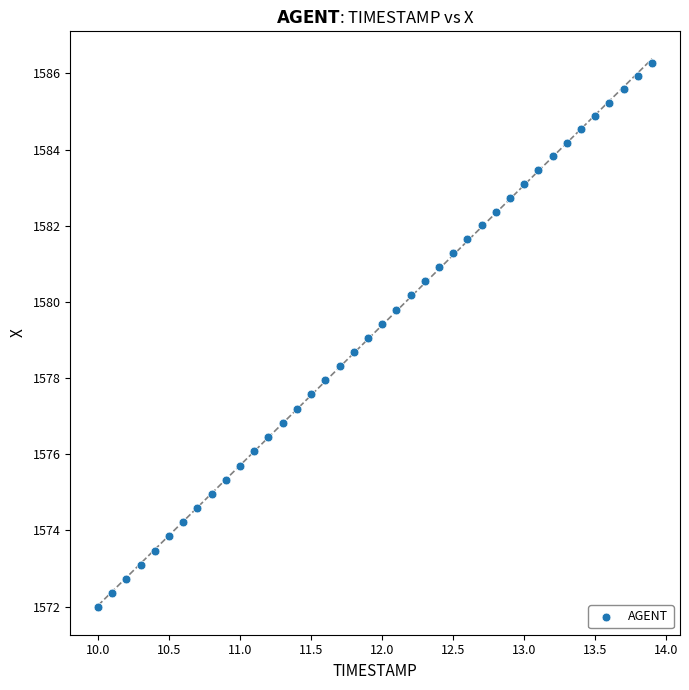

What is the range of Y values (max minus min)?

14.3